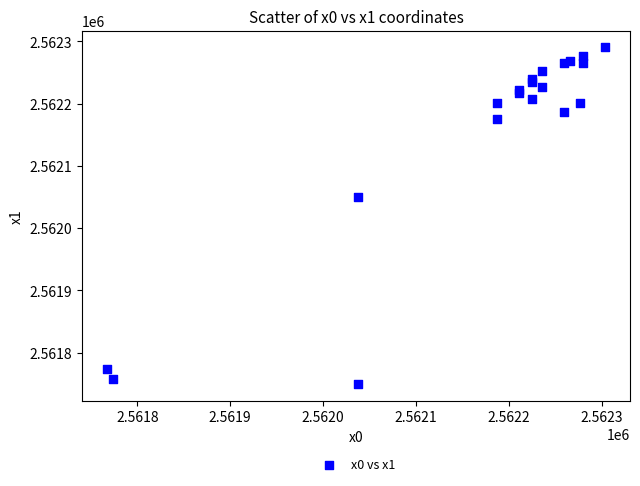

What Y value in the scatter plot is closest to 2562019?

2562049.8